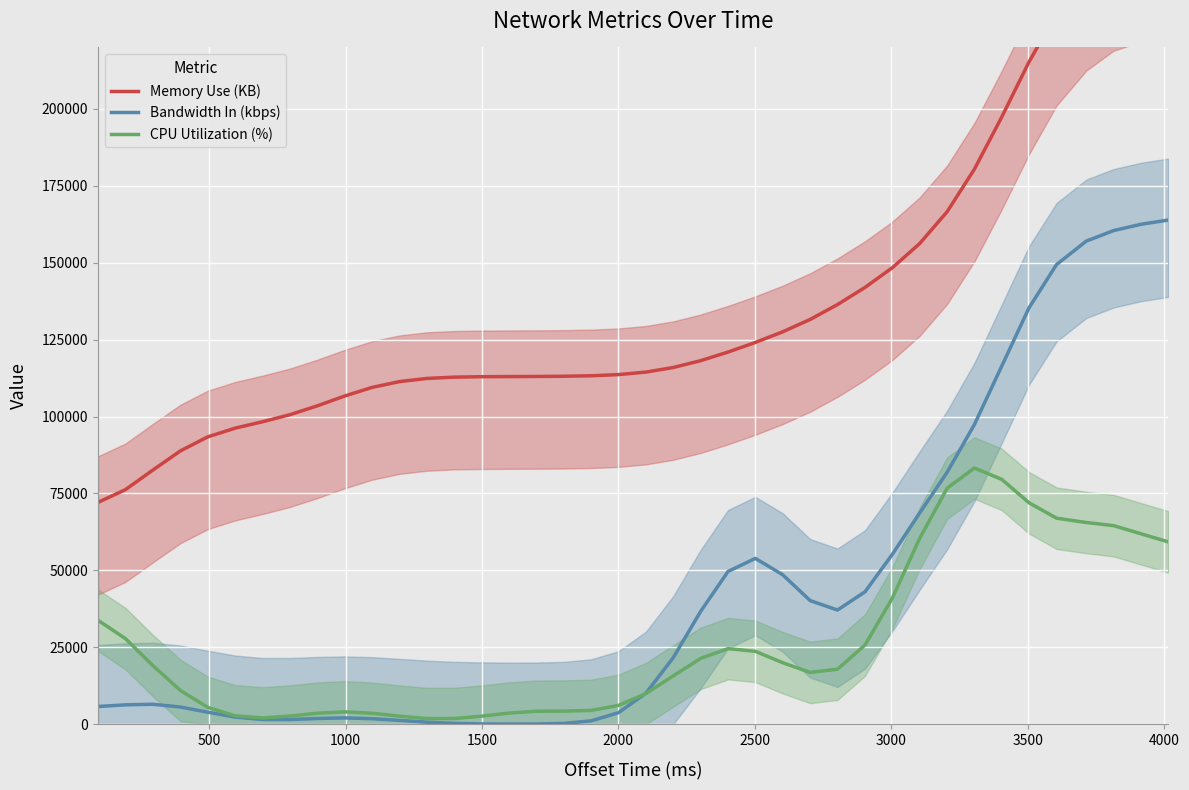

Reading left to right, transcribe all the data shown in this chart.

Memory Use (KB): 72116.4	76235.4	82626.9	88859.6	93413.1	96256.3	98325.9	100612.2	103510.8	106692.3	109474.3	111378.8	112396.4	112820.8	112961.2	113005.7	113039.1	113105.8	113265.1	113643.9	114461.1	115951.4	118184.9	120979.3	124095.9	127544.1	131584.5	136409.0	141985.1	148380.9	156212.4	166599.0	180432.1	197356.8	215277.8	231104.5	242459.3	248941.6	251837.4	252795.8
Bandwidth In (kbps): 5743.3	6289.9	6472.5	5577.5	3888.5	2313.1	1512.2	1508.1	1858.7	2039.5	1789.5	1228.4	657.5	274.1	89.0	27.6	50.3	251.9	1087.4	3722.2	10079.2	21610.2	36731.9	49643.6	53894.7	48594.9	40180.7	37099.6	43033.6	55192.3	68633.3	81896.5	97424.1	116375.6	135336.8	149418.2	157038.8	160459.3	162502.9	163881.6
CPU Utilization (%): 33755.8	27823.8	19033.3	10949.8	5464.6	2714.9	2047.3	2635.3	3571.7	4006.9	3566.4	2595.0	1835.1	1836.5	2603.8	3614.7	4209.8	4249.3	4469.1	6094.2	9958.0	15689.0	21415.9	24557.2	23686.7	20000.0	16832.8	17865.1	25736.3	40972.1	60348.7	76717.3	83277.9	79596.4	71985.2	66972.1	65566.5	64552.0	61911.3	59282.0